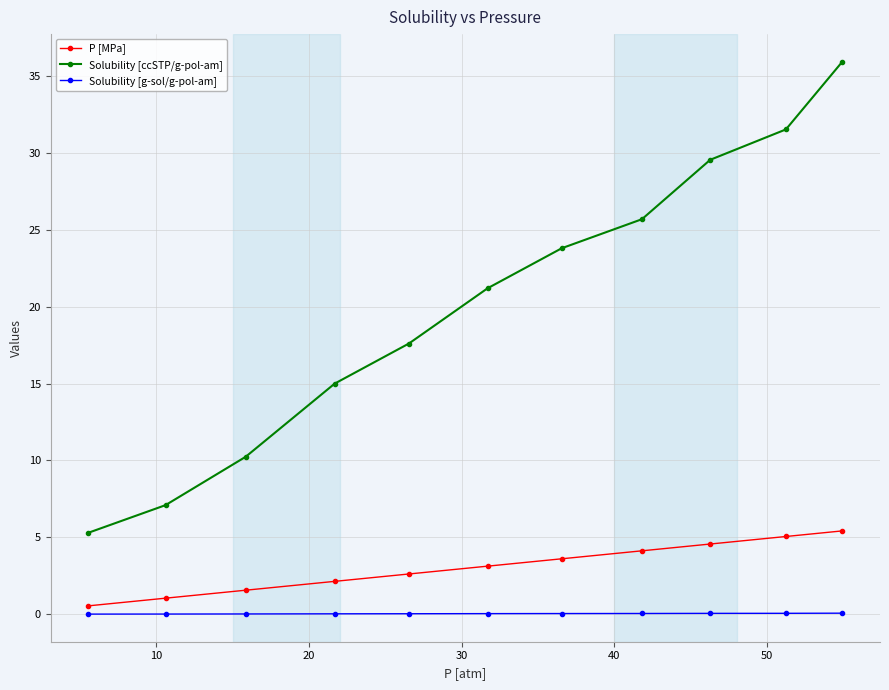

Rank the series by their maximum value, from highest to lowest.

Solubility [ccSTP/g-pol-am], P [MPa], Solubility [g-sol/g-pol-am]